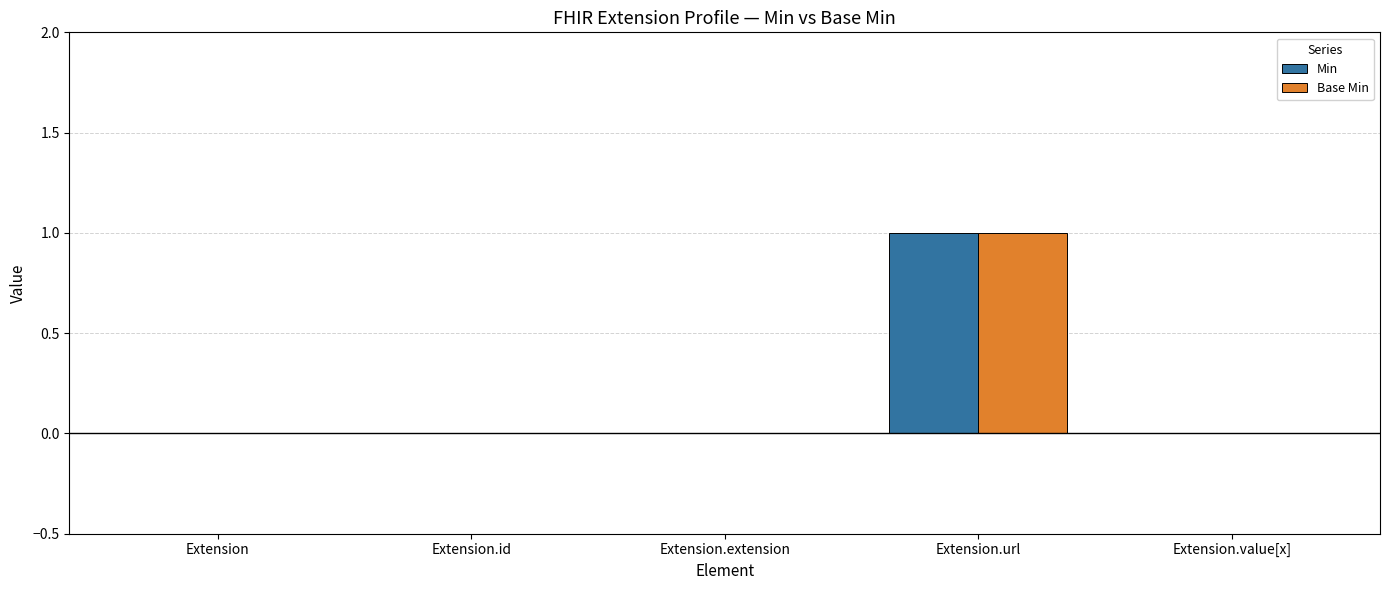

What is the sum of all Base Min values?

1